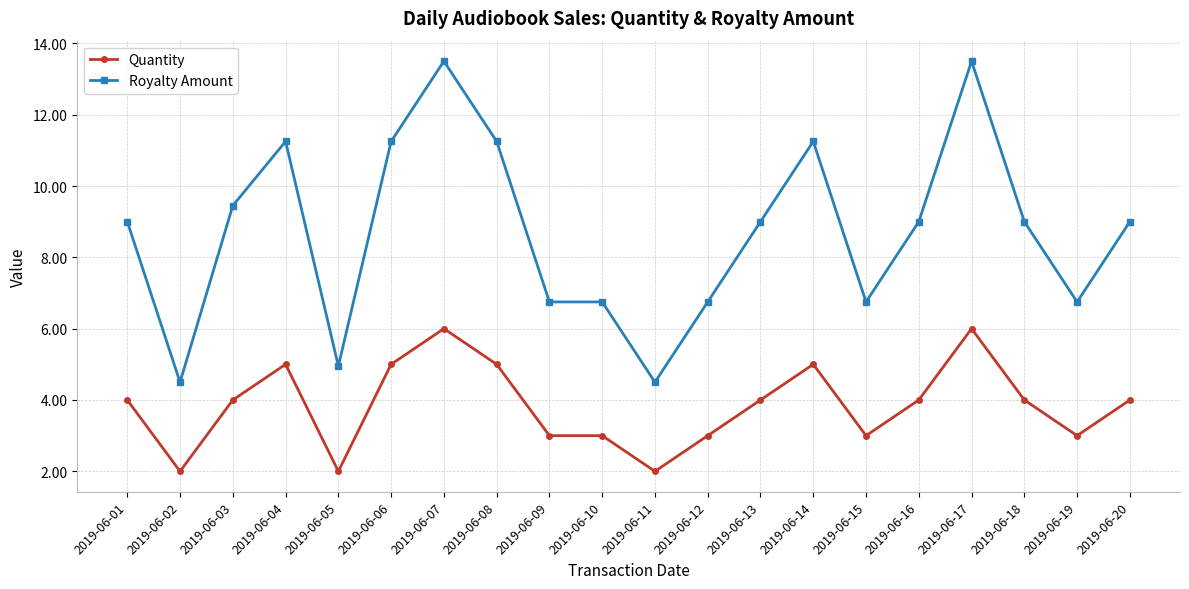

What is the difference between the Royalty Amount values at 2019-06-16 and 2019-06-17?

4.5